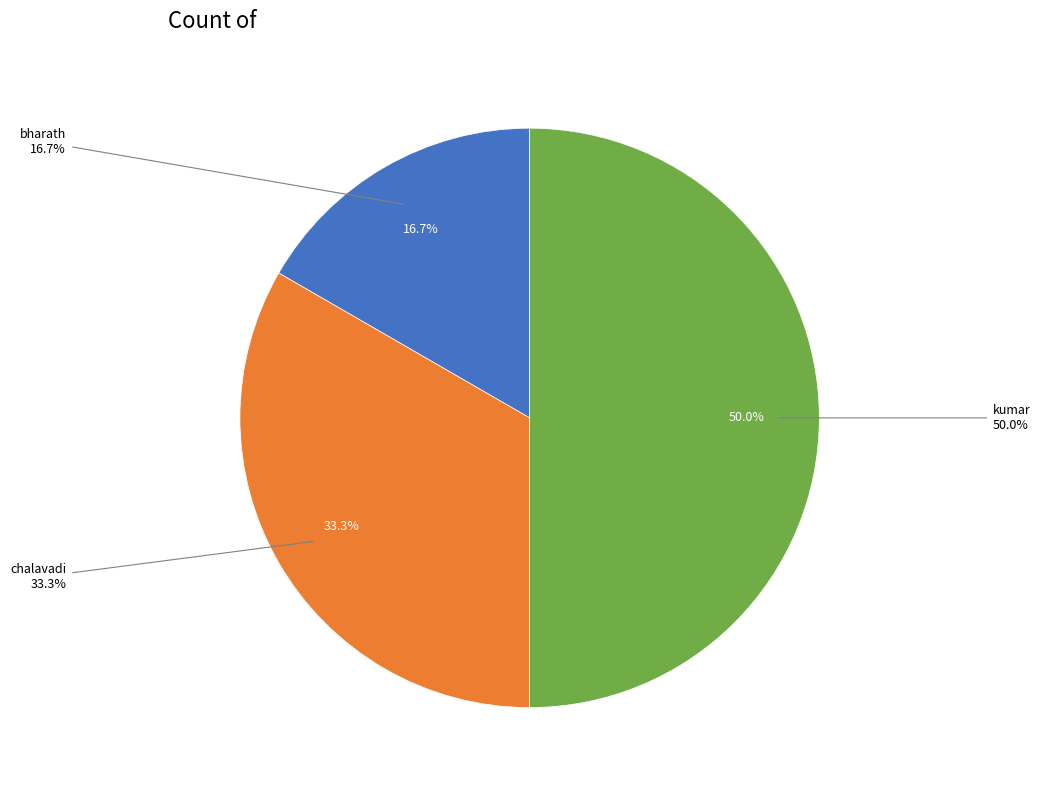

Rank the categories by value from highest to lowest.

kumar, chalavadi, bharath